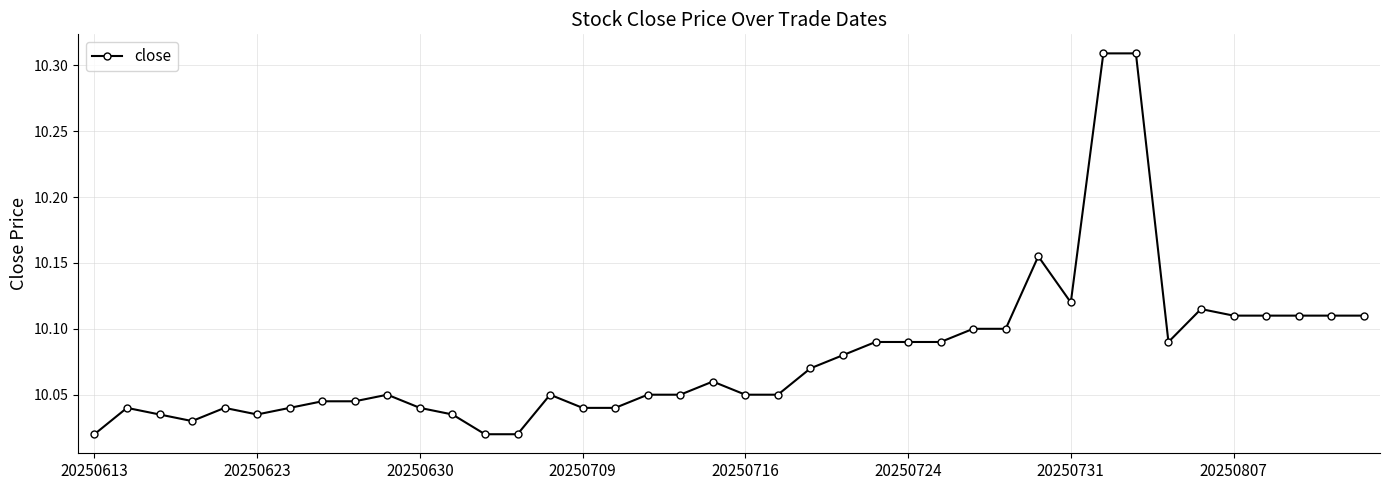

What is the difference between the second highest and second lowest values?

0.3